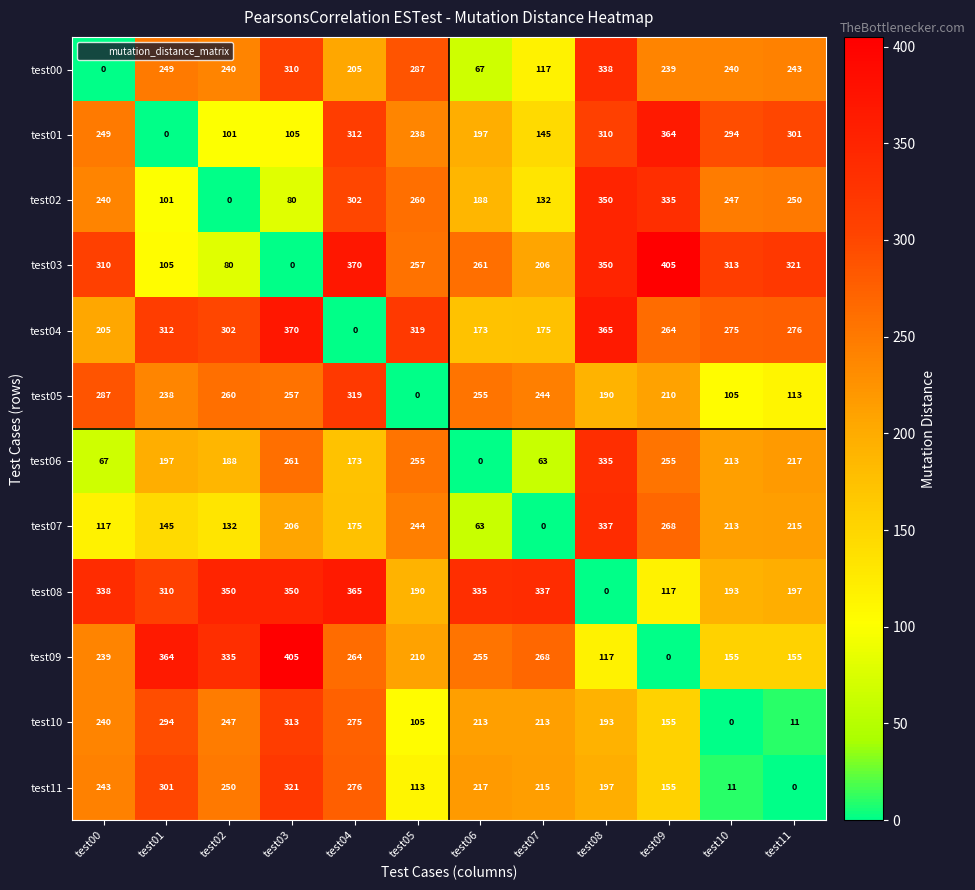

What is the sum of all test05 values?

2478